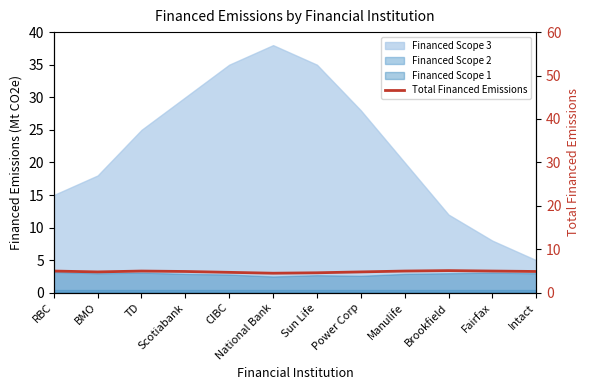

The chart shows a value of 6.7 at RBC. True or false?

False